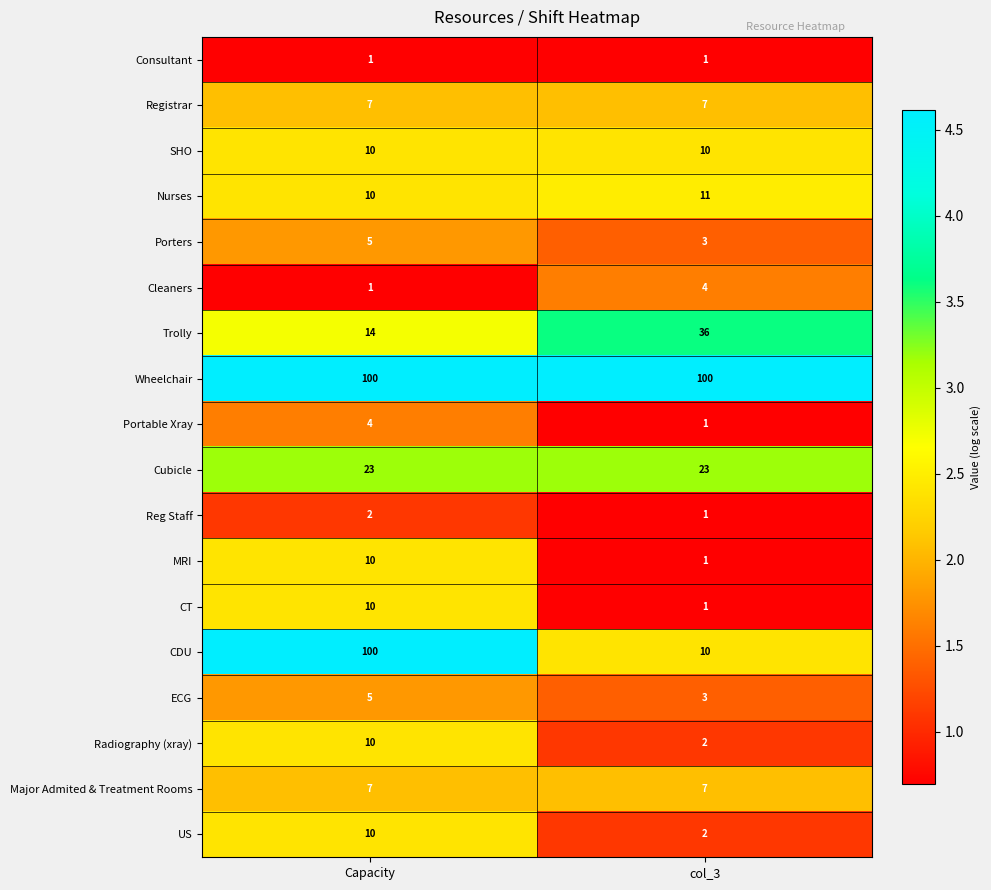

True or false: Portable Xray has a value of 1 at col_3.

True